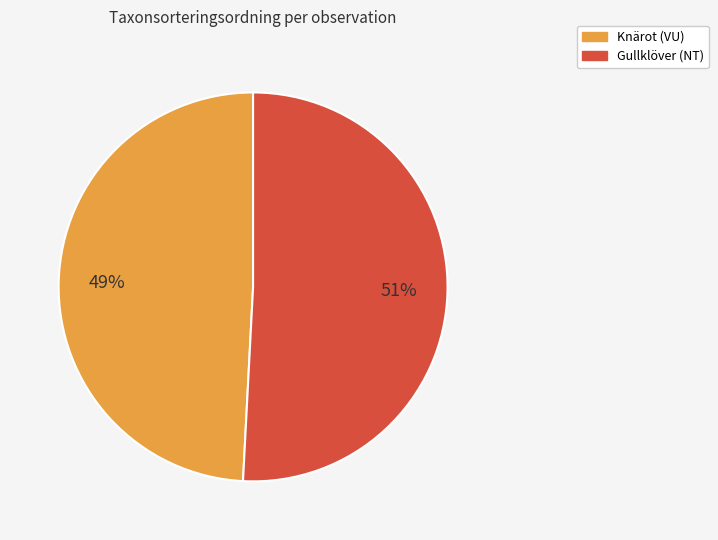

Count the number of slices in the pie.

2